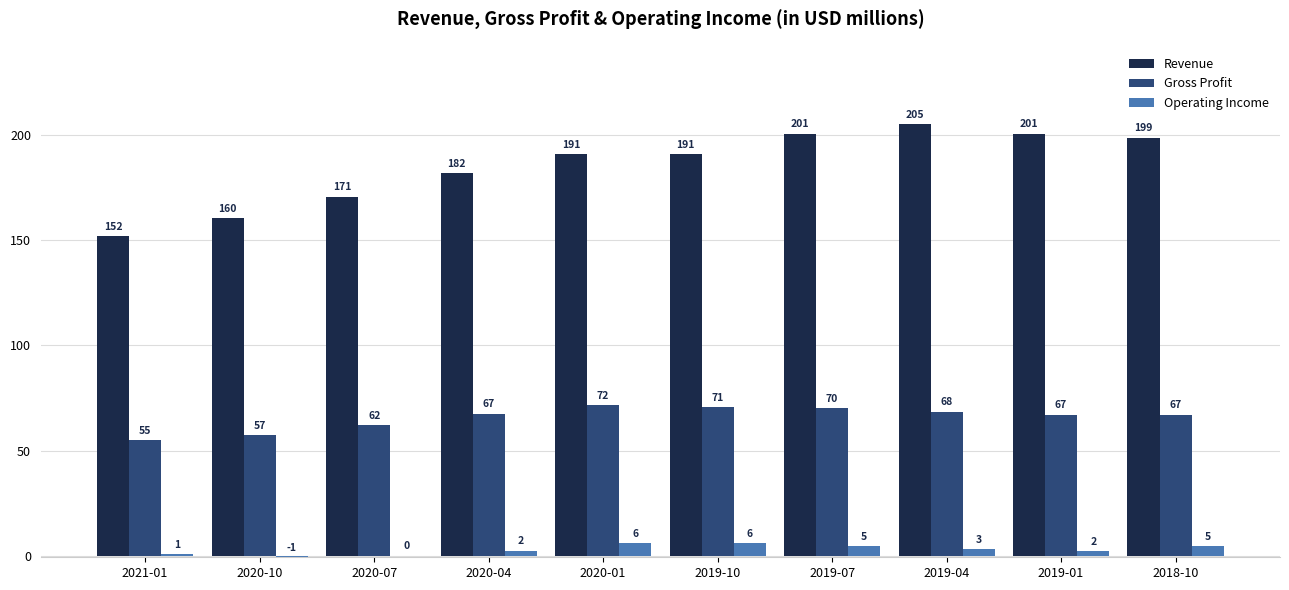

At which category does the chart reach its peak across all series?

2019-04